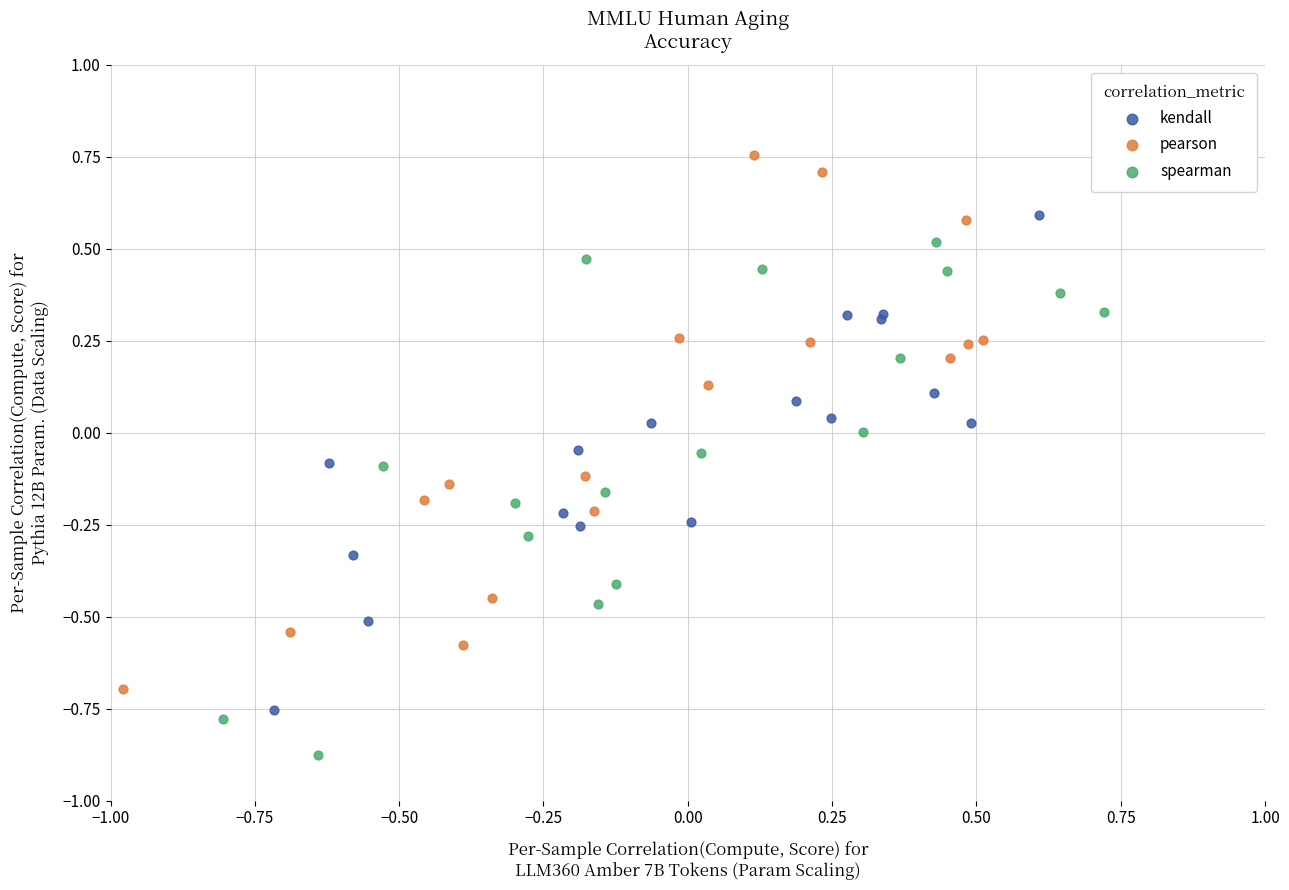

Which series reaches the minimum Y coordinate?

spearman